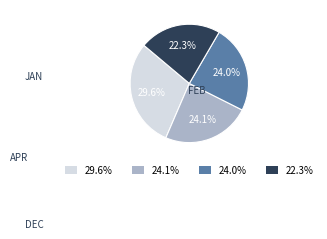

Between 29.6% and 22.3%, which is larger?

29.6%